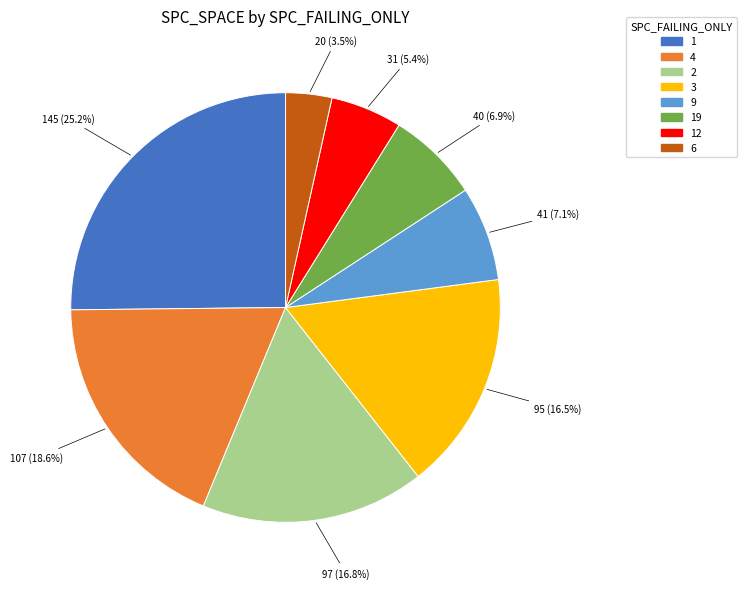

Does any single category account for the majority?

No